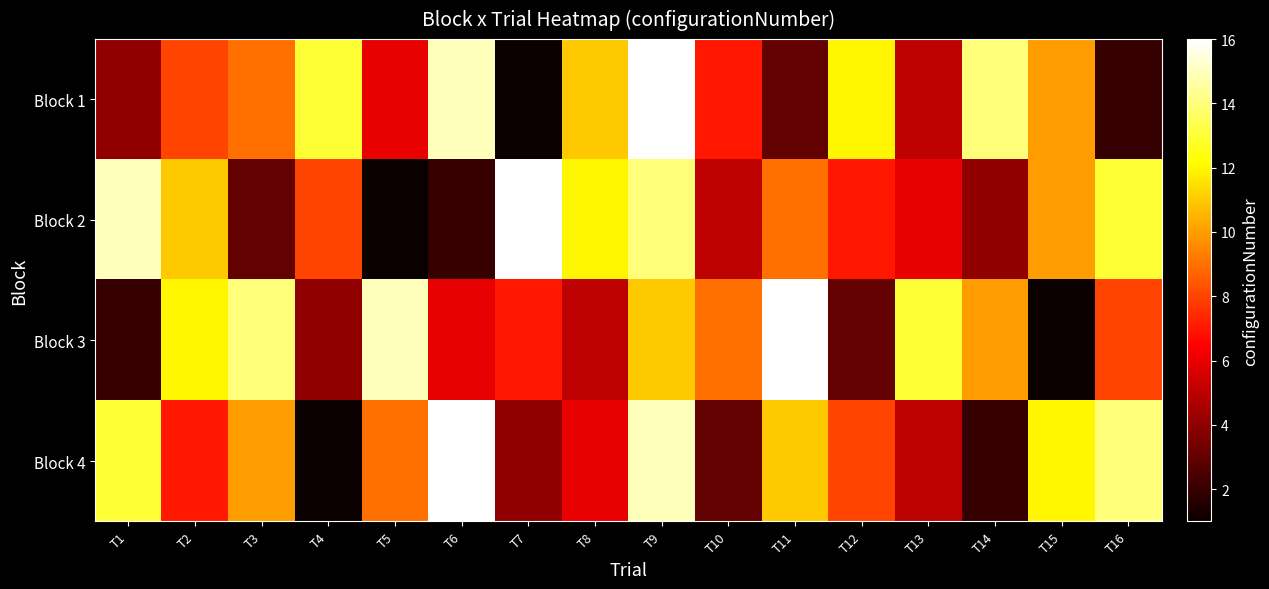

Rank the series by their maximum value, from lowest to highest.

Block 1, Block 2, Block 3, Block 4